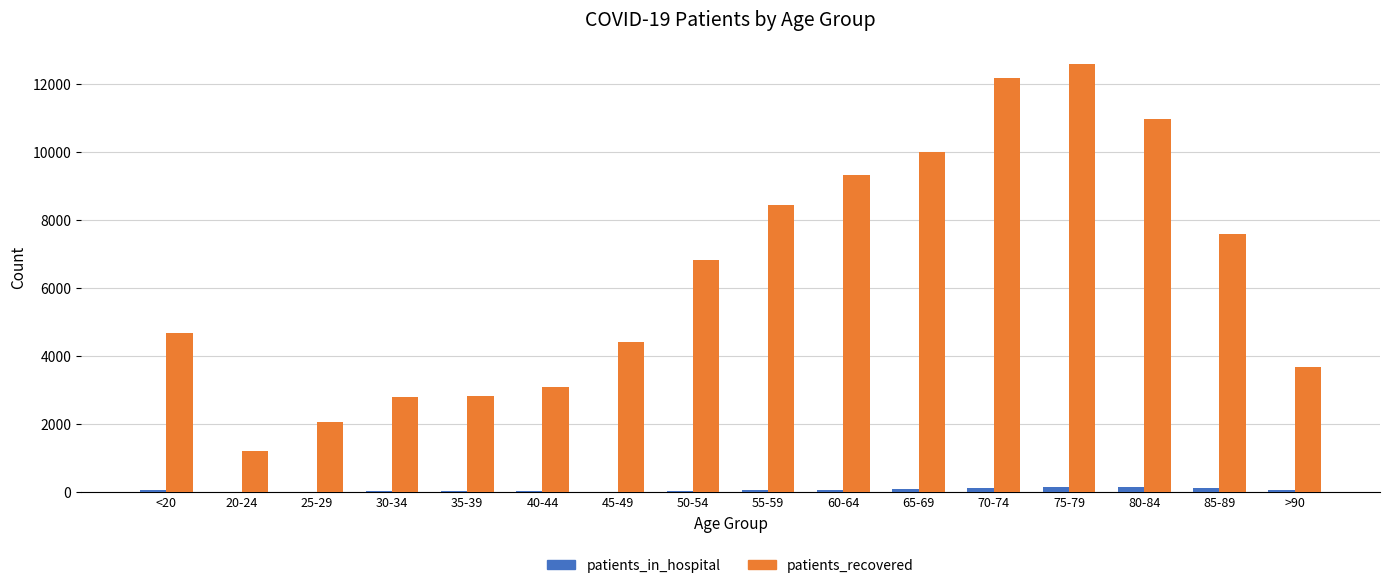

Count the number of data series in this chart.

2